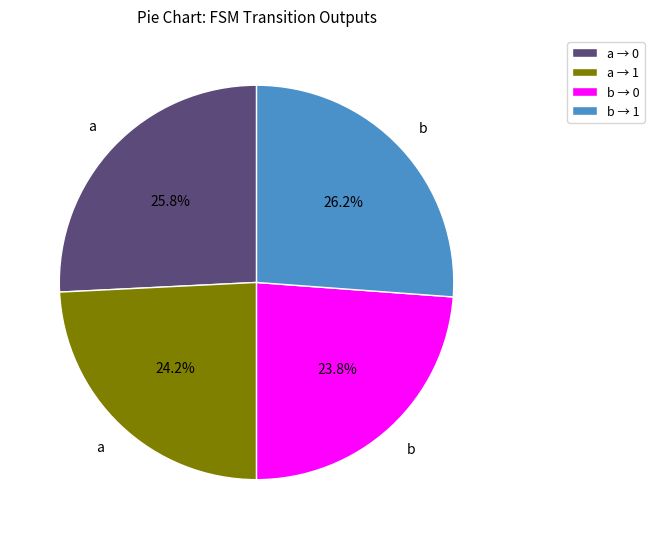

Which has a higher value, b → 1 or b → 0?

b → 1